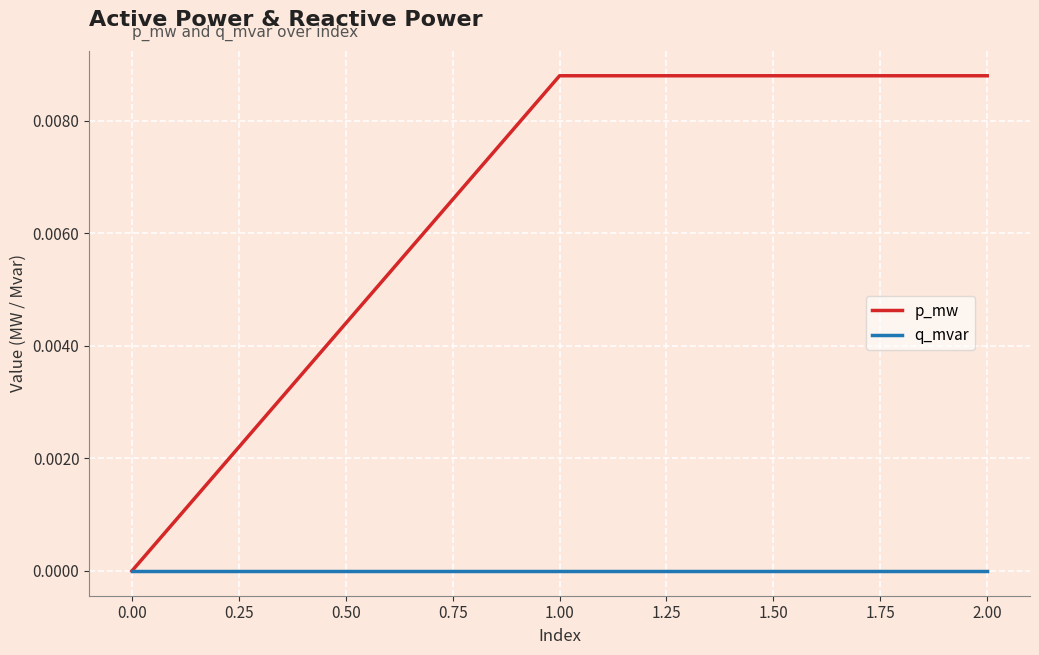

Is it true that p_mw equals 0.0 at 2.00?

True